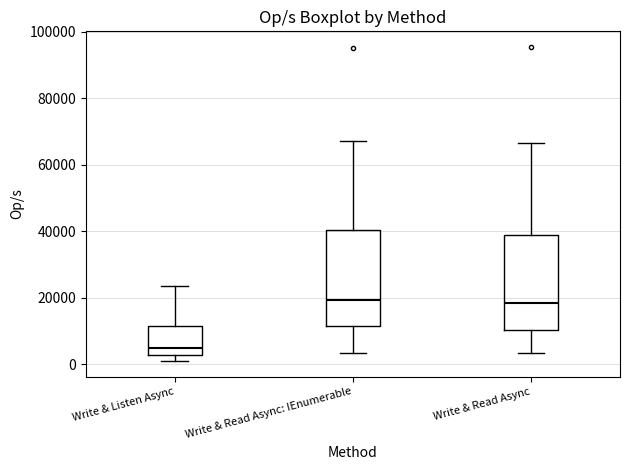

Reading left to right, transcribe this box plot: for each box, give where its median line is, the range the box spans, and where its two whiskers end, as read against the y-axis. The values are not printed on the chart, so give them approximately, as read against the axis.

Write & Listen Async: median 4000, box 2000 to 12000, whiskers 0 to 24000
Write & Read Async: IEnumerable: median 20000, box 12000 to 40000, whiskers 4000 to 66000
Write & Read Async: median 18000, box 10000 to 38000, whiskers 4000 to 66000